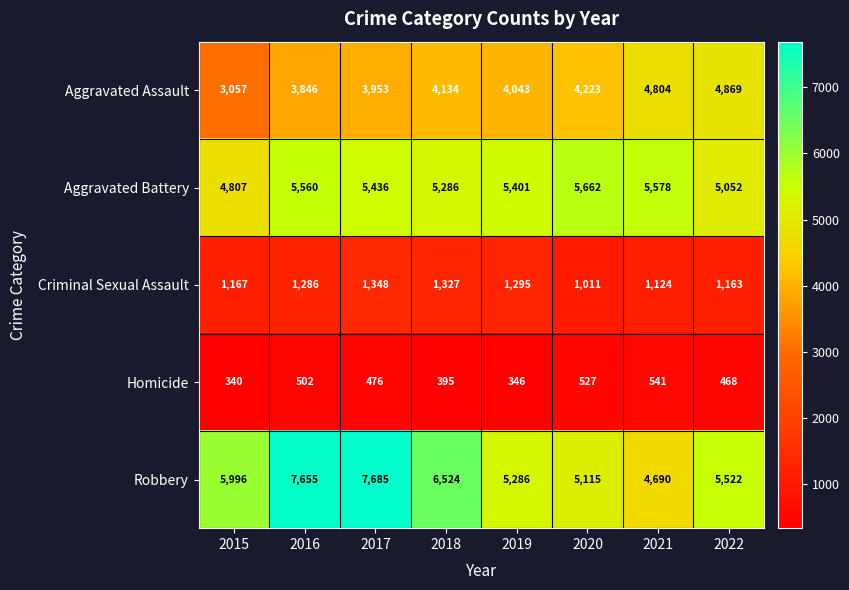

What is the average value of the Criminal Sexual Assault series?

1215